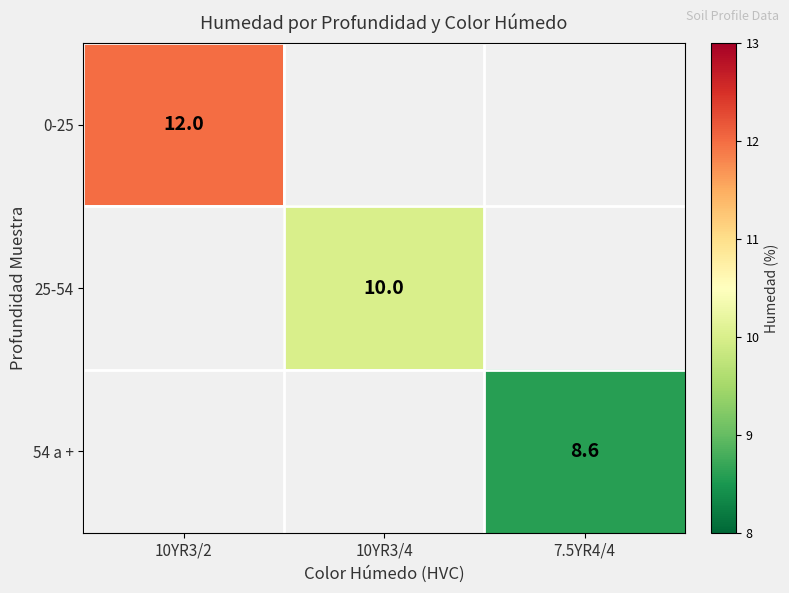

At how many categories does at least one series exceed 10?

1